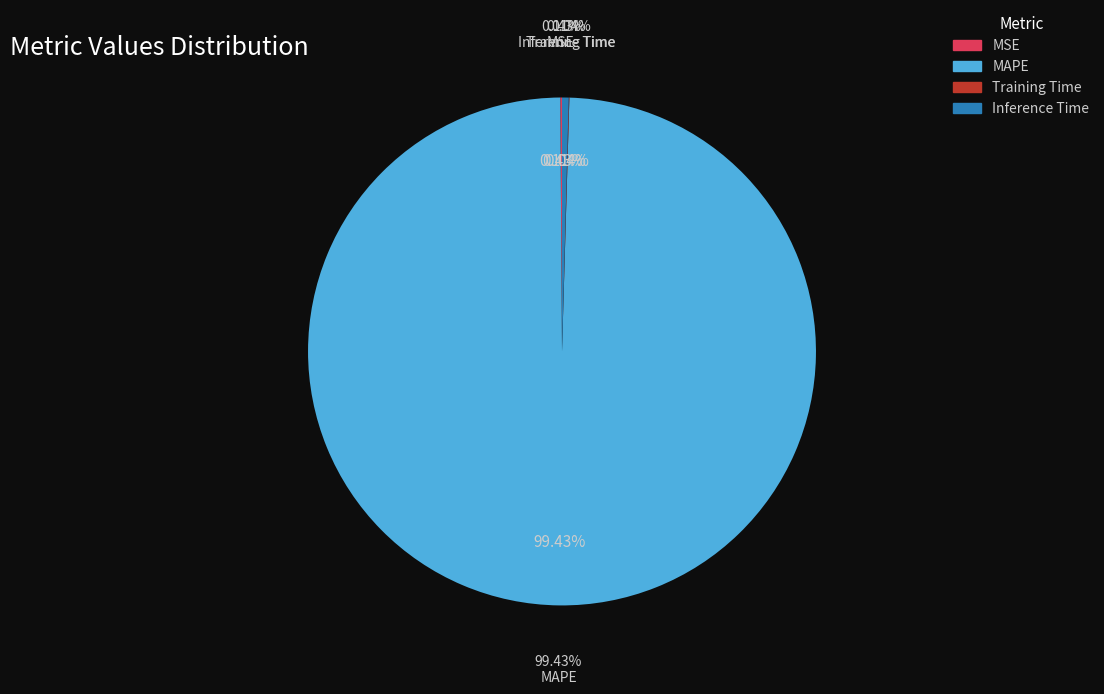

Which category has the biggest portion of the pie?

MAPE